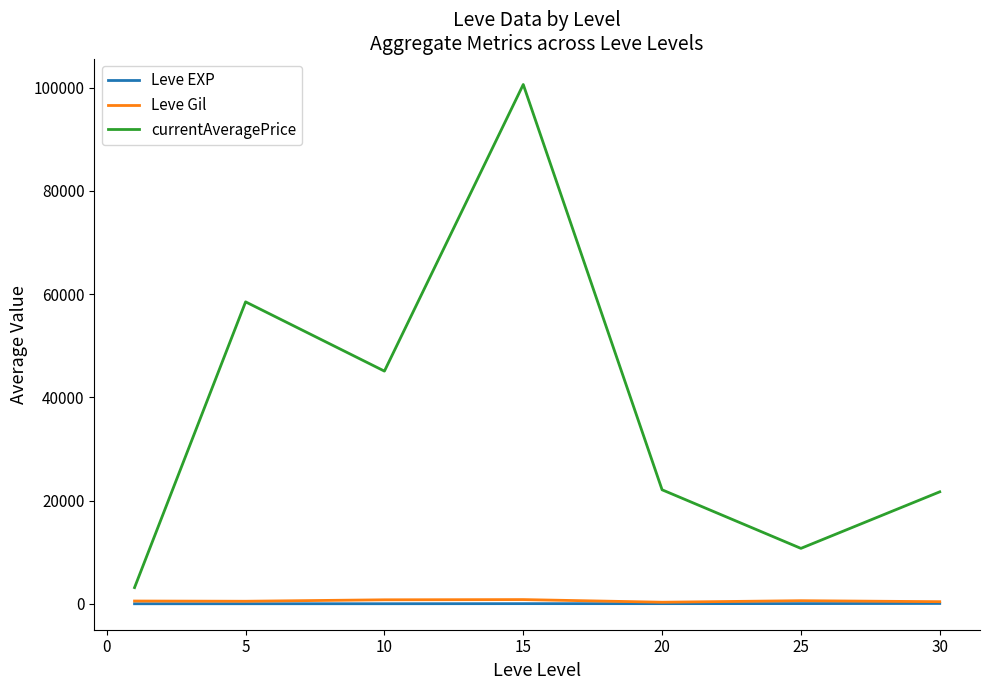

True or false: Leve EXP and currentAveragePrice cross at least once.

False